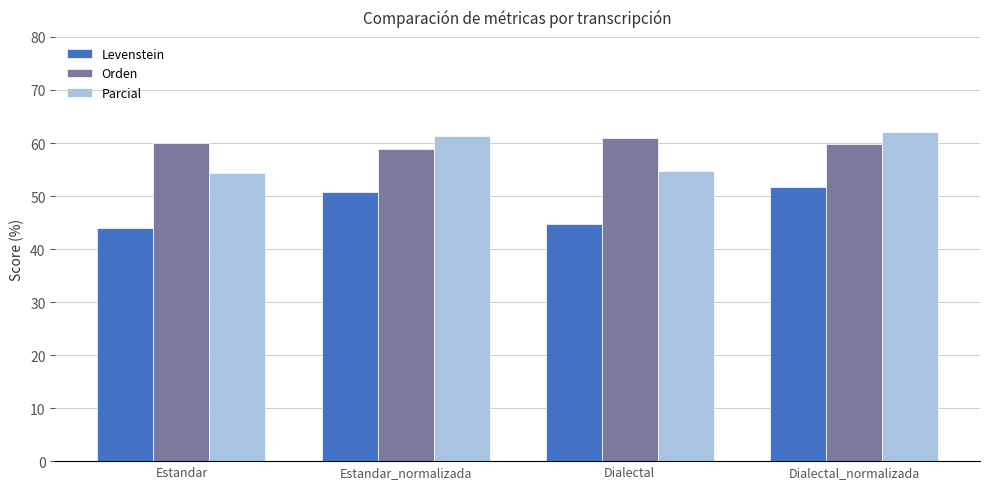

Which series changed the most between Estandar_normalizada and Dialectal?

Parcial